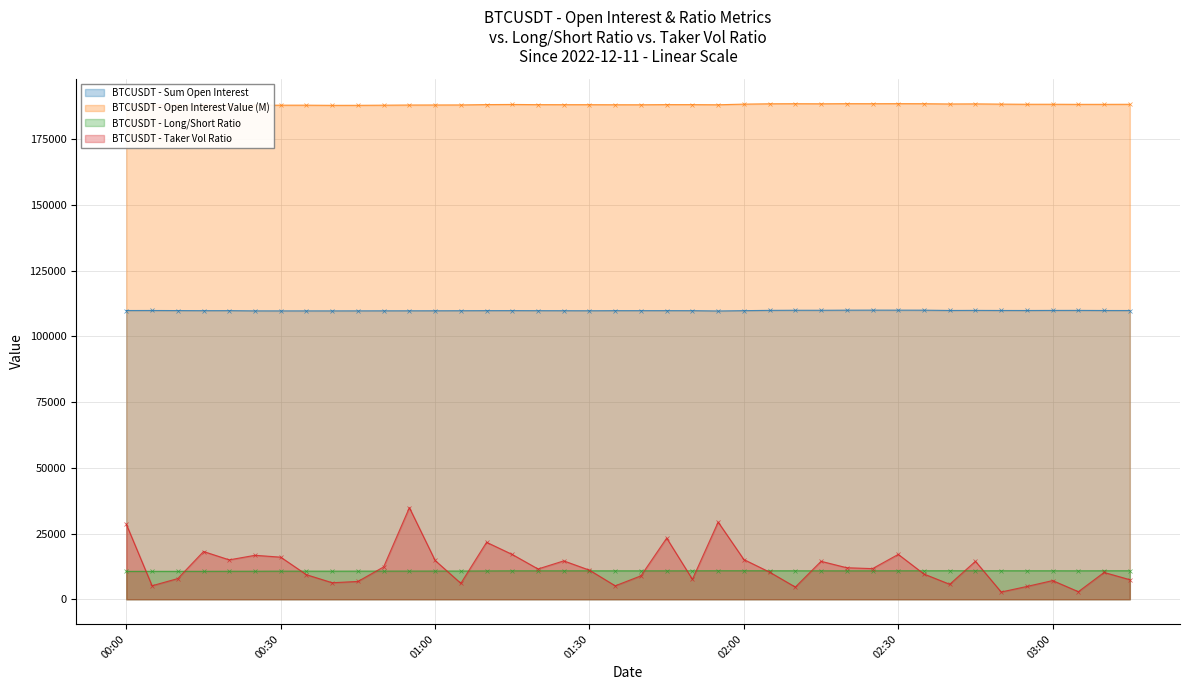

True or false: BTCUSDT - Open Interest Value (M) and BTCUSDT - Long/Short Ratio cross at least once.

False